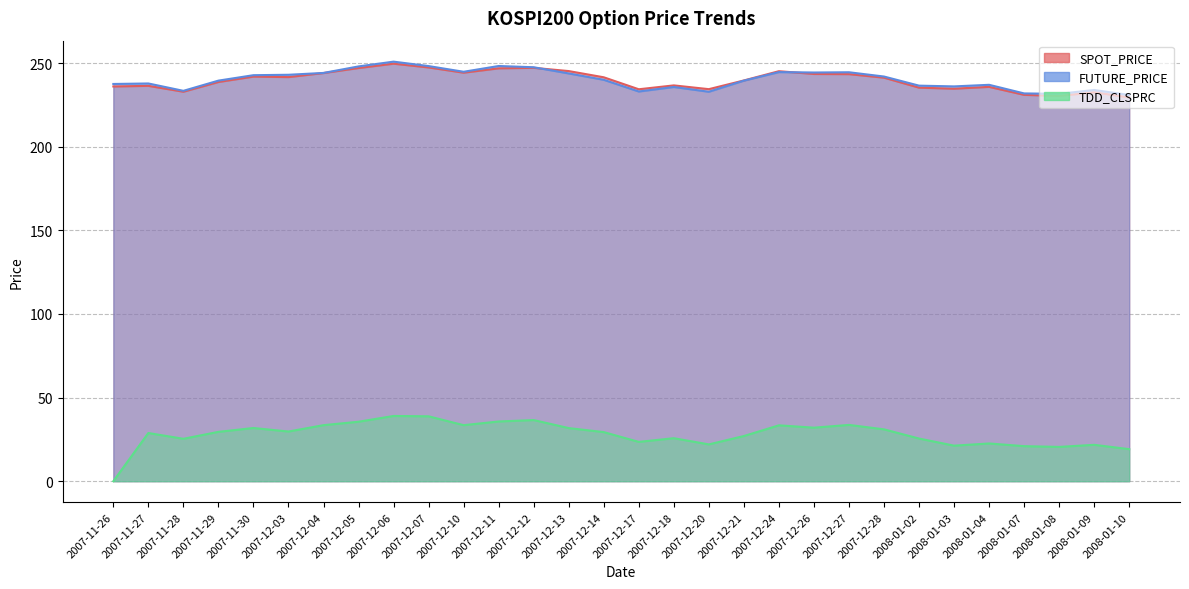

At which category does FUTURE_PRICE reach its first local valley?

2007-11-28